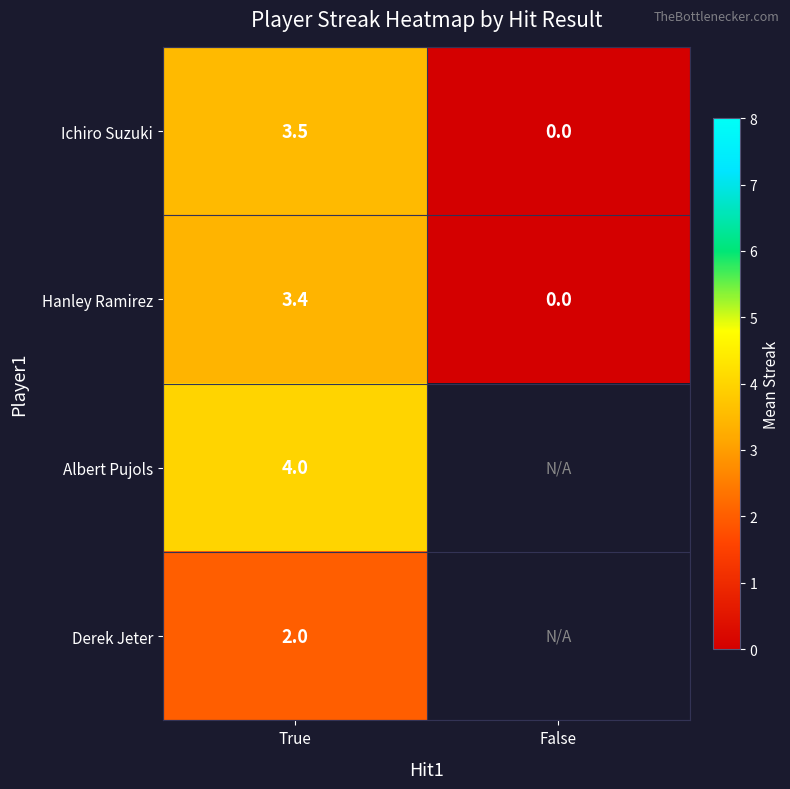

Rank the series at True from lowest to highest value.

Derek Jeter, Hanley Ramirez, Ichiro Suzuki, Albert Pujols